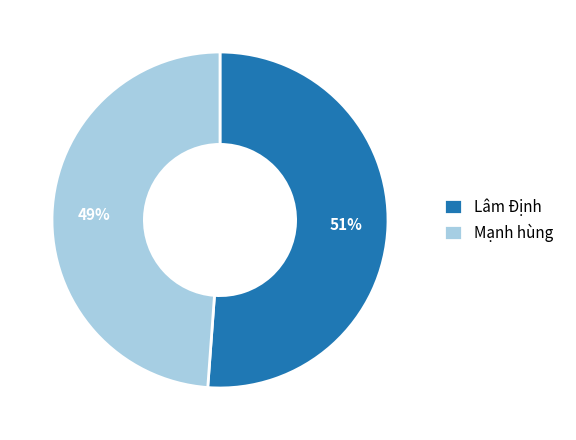

Which category has the biggest portion of the pie?

Lâm Định